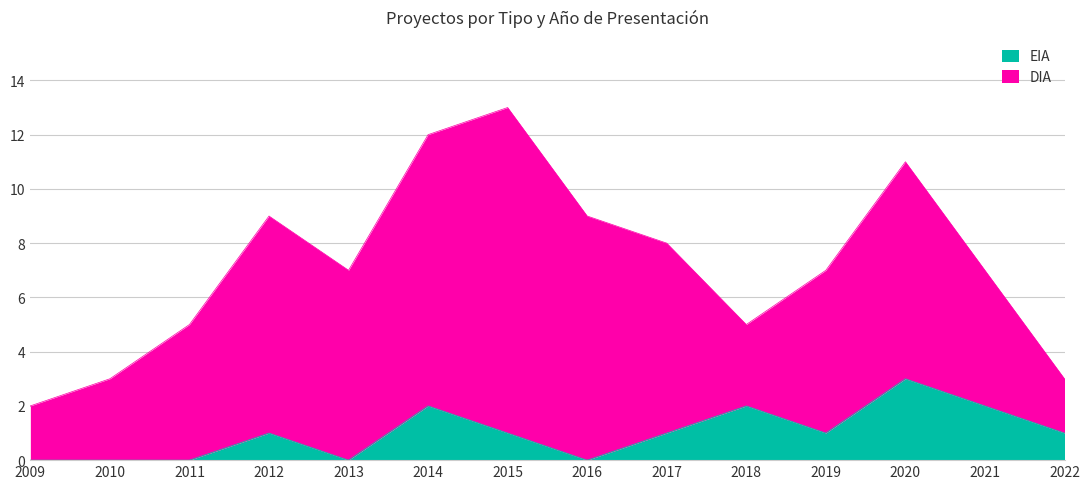

What is the maximum value for EIA?

3